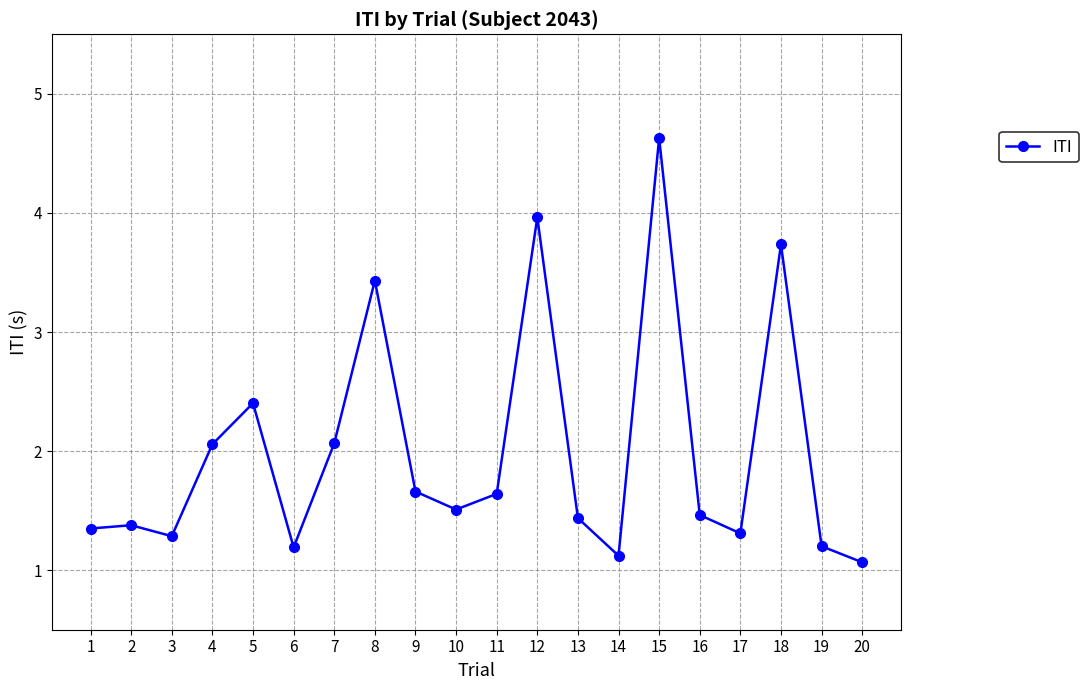

The value at 17 is 1.8. True or false?

False